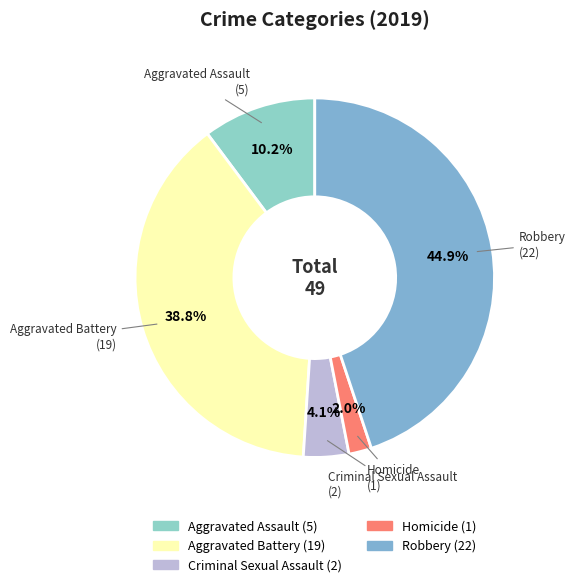

To the nearest percent, what percentage of the pie is Aggravated Assault?

10%